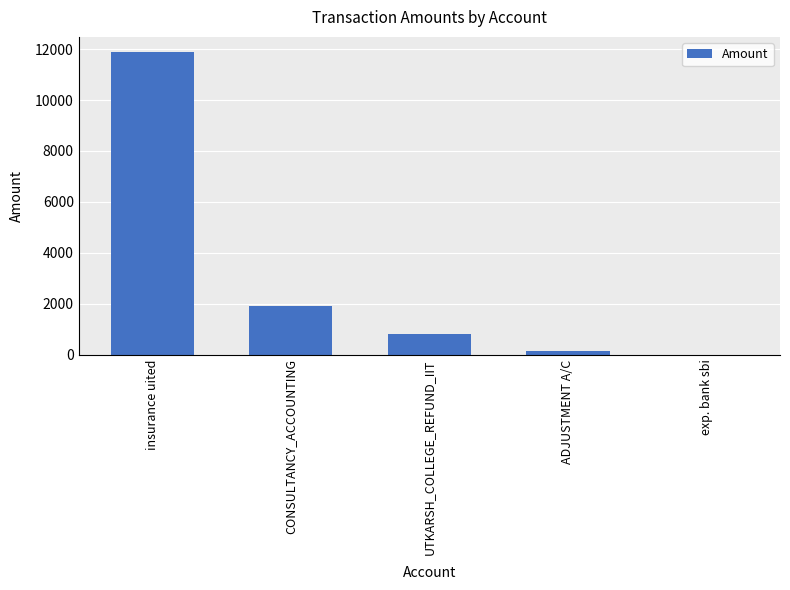

Where does the data first go above 800?

insurance uited